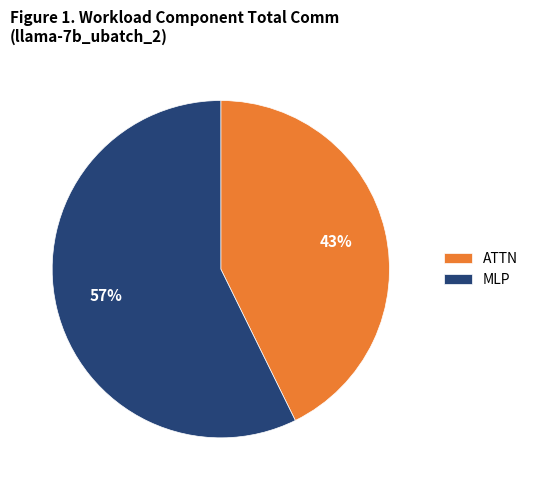

Which category has the smallest portion of the pie?

ATTN